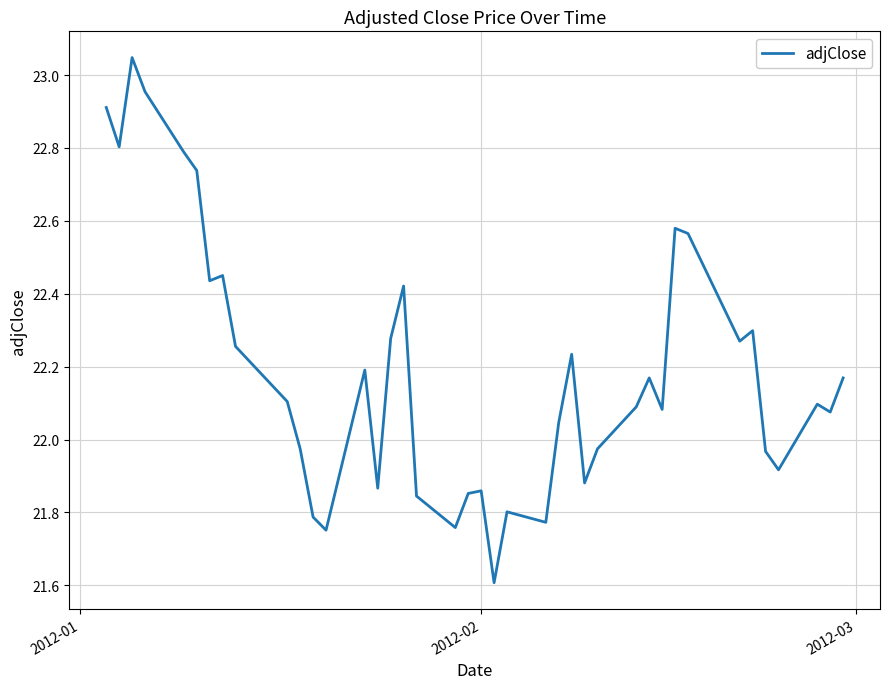

What is the sum of all values?

887.7